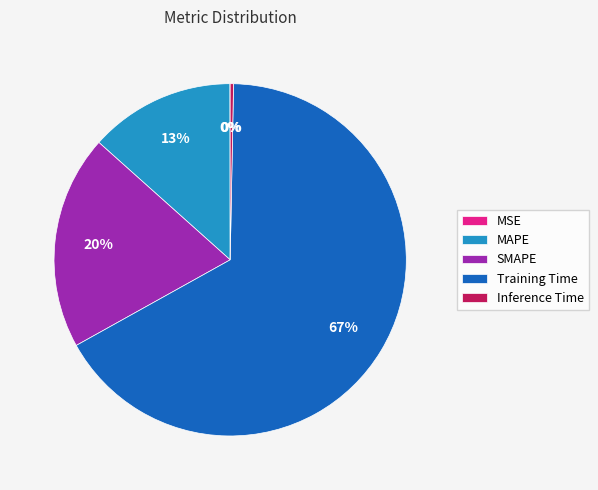

Which slice is the largest?

Training Time